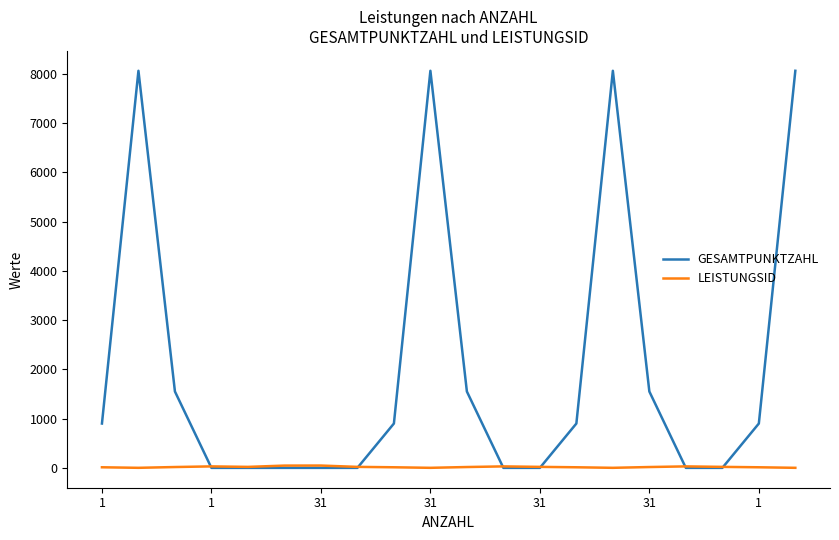

How many lines are shown in the chart?

2